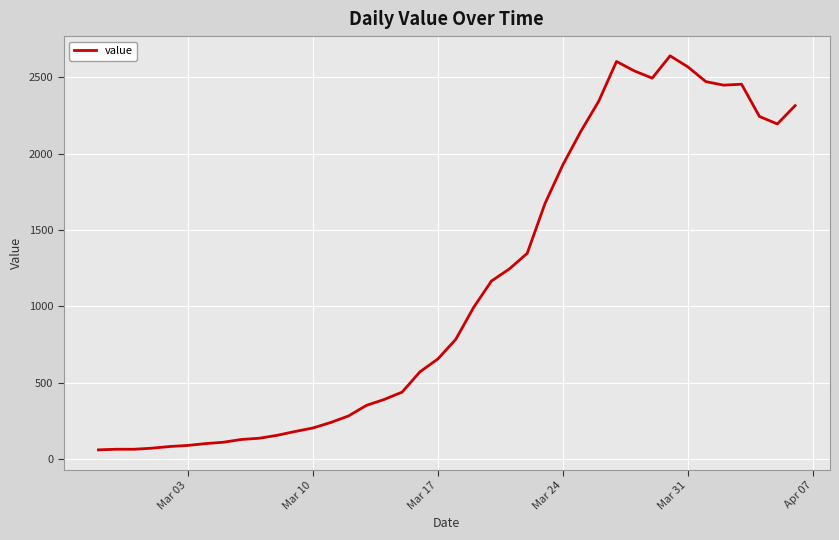

What is the difference between the maximum and minimum values?

2579